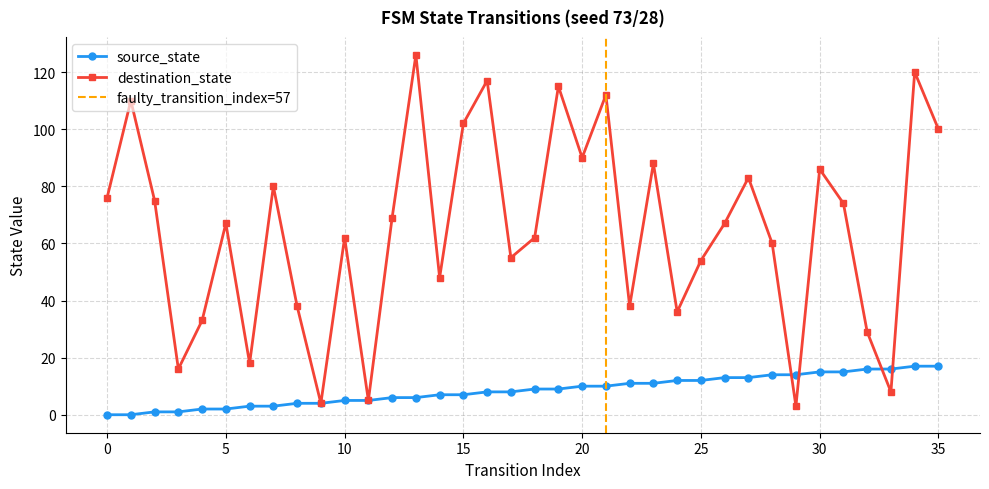

What is the value of the destination_state point at the 13th from the left?

69